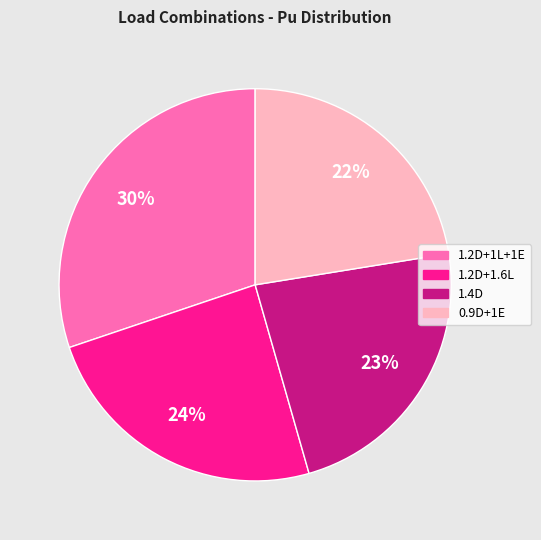

Is there a majority slice in this chart?

No